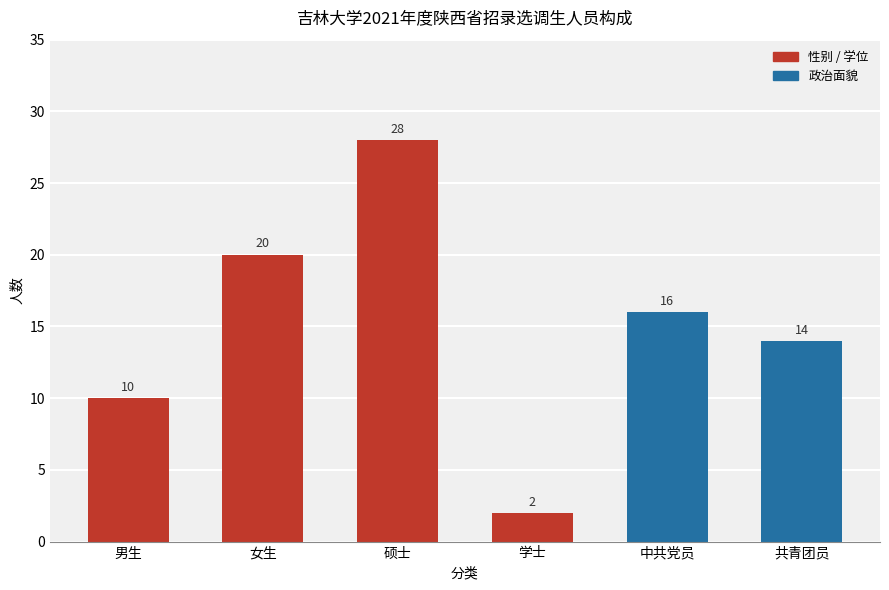

What is the label of the 2nd bar from the left?

女生